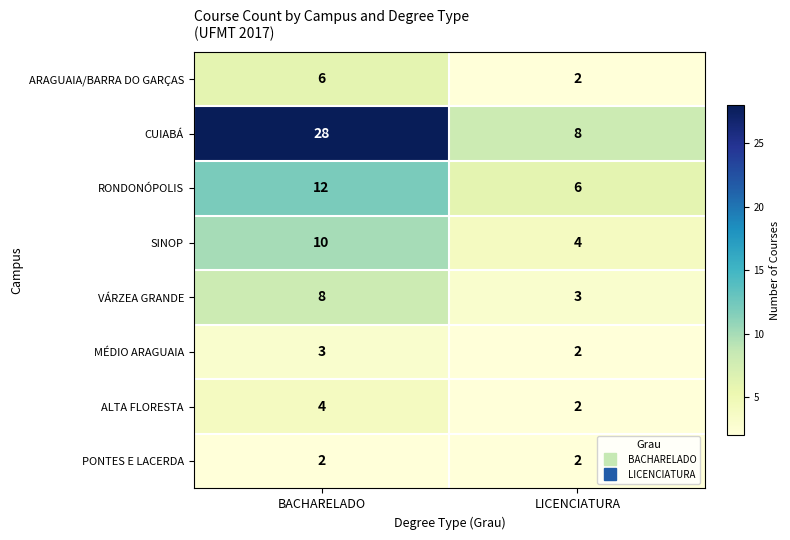

What is the sum of the ALTA FLORESTA values at LICENCIATURA and BACHARELADO?

6